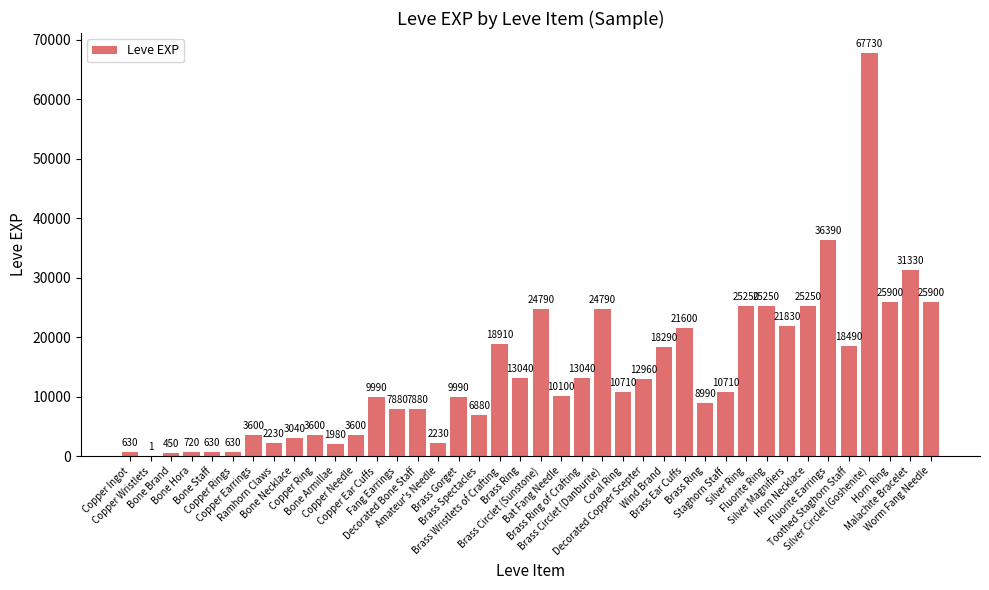

How many distinct data groups are displayed?

1